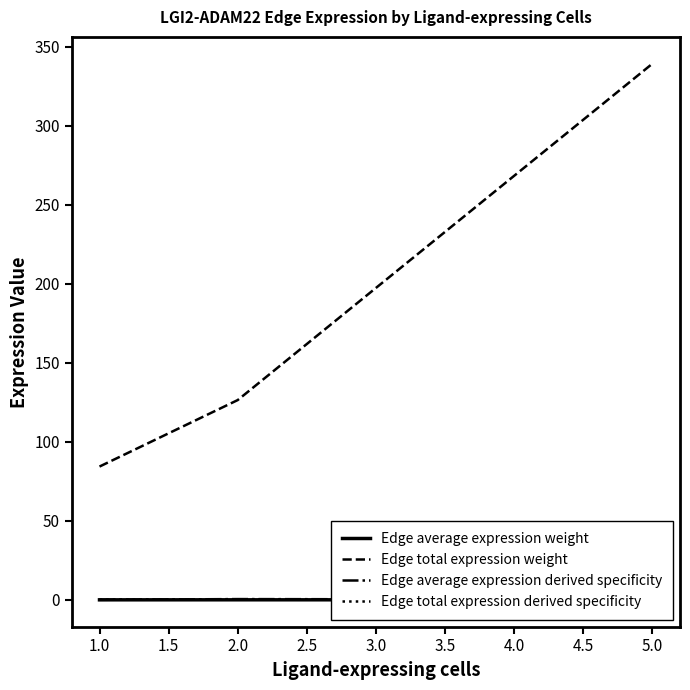

Where is Edge total expression weight nearest to the value 211?

2.0